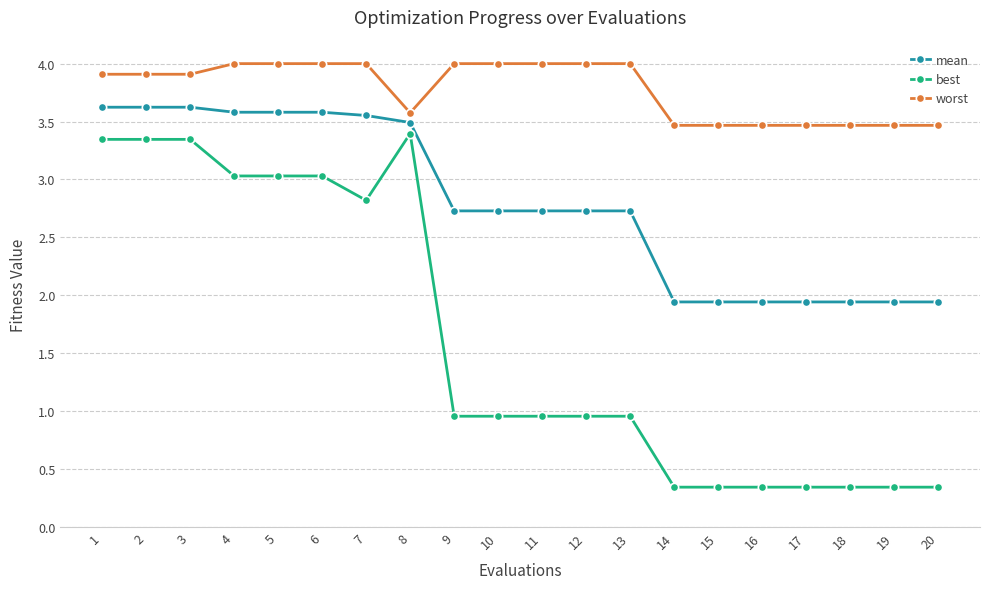

True or false: best has more than 0 interior local peaks.

True